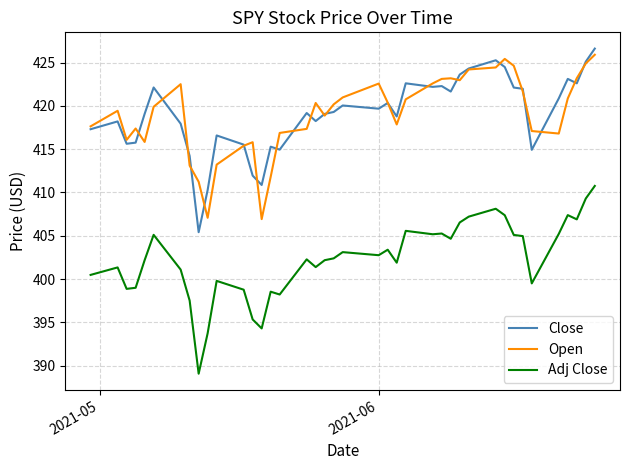

True or false: Close and Adj Close cross at least once.

False